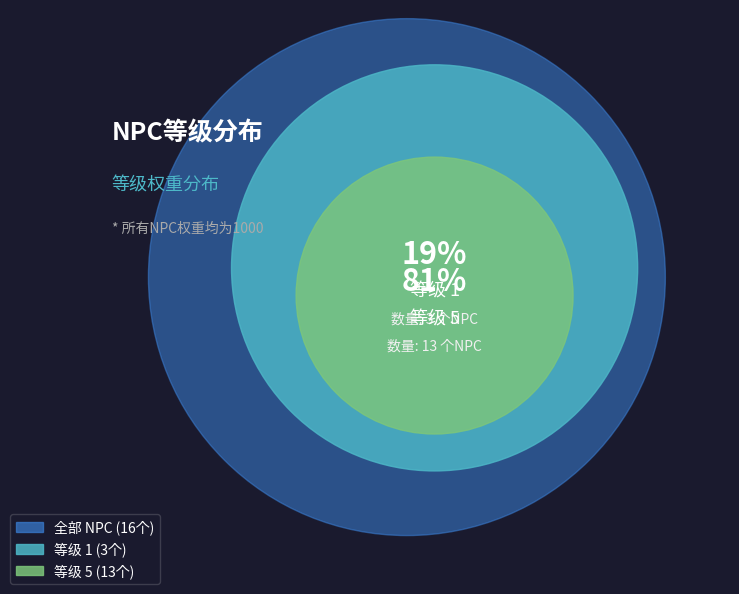

What is the change in value from 等级 1 to 等级 5?

+10